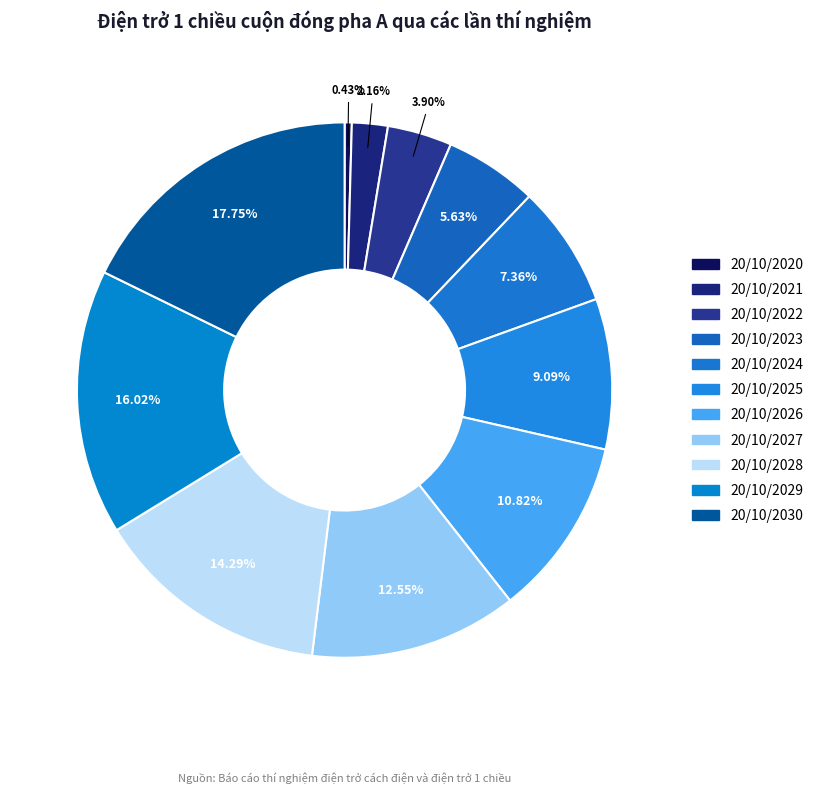

How many segments does this pie chart have?

11